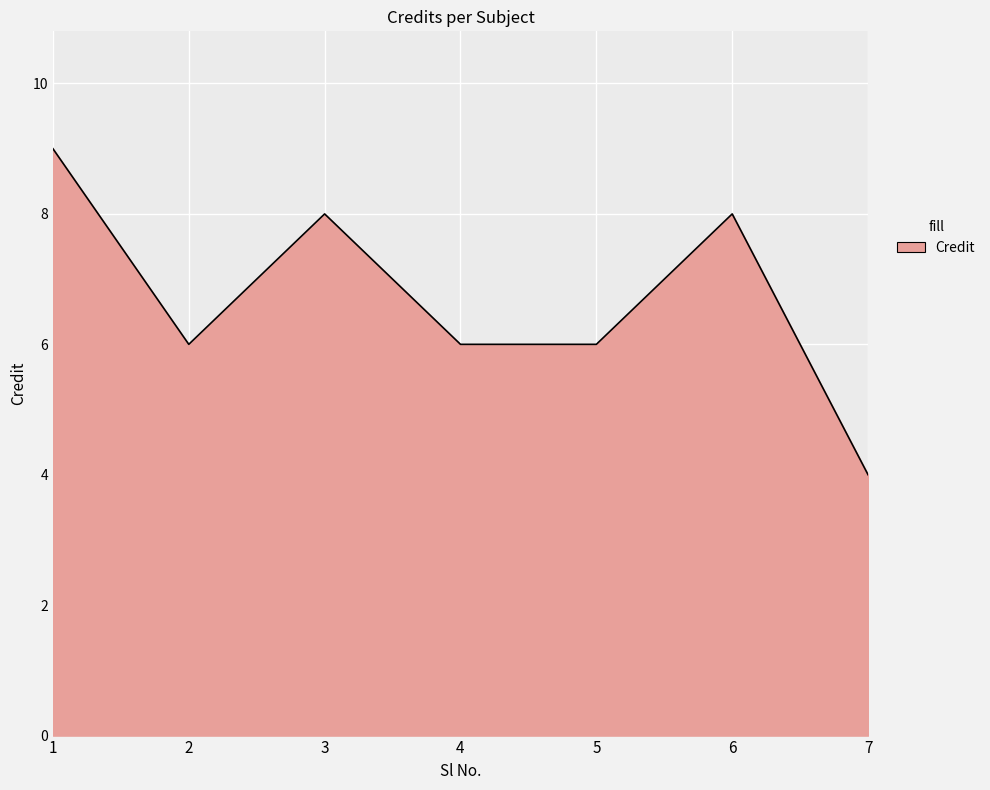

Approximately how many times larger is the value at 4 compared to 5?

1.0